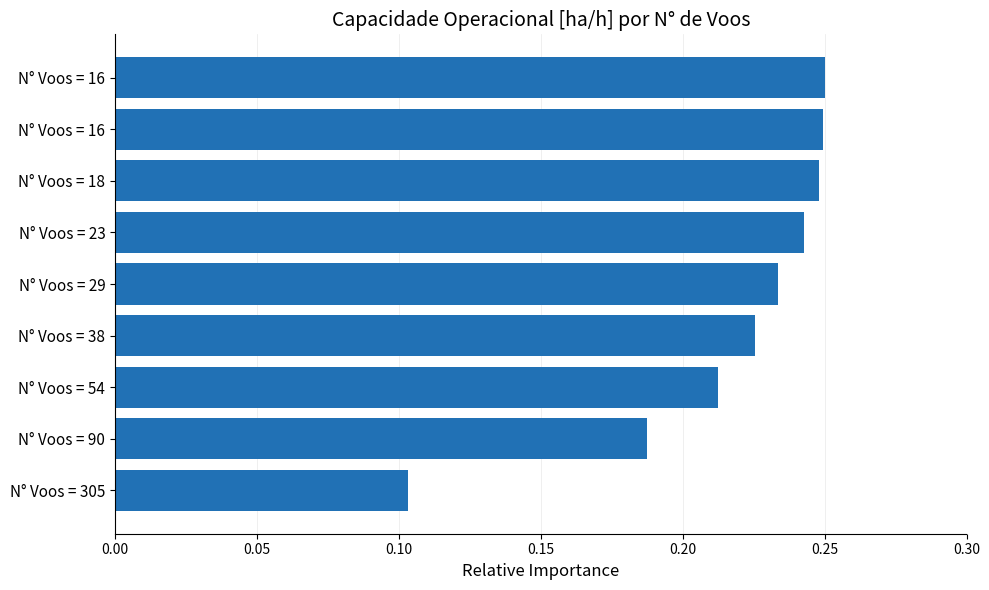

How many distinct data groups are displayed?

1